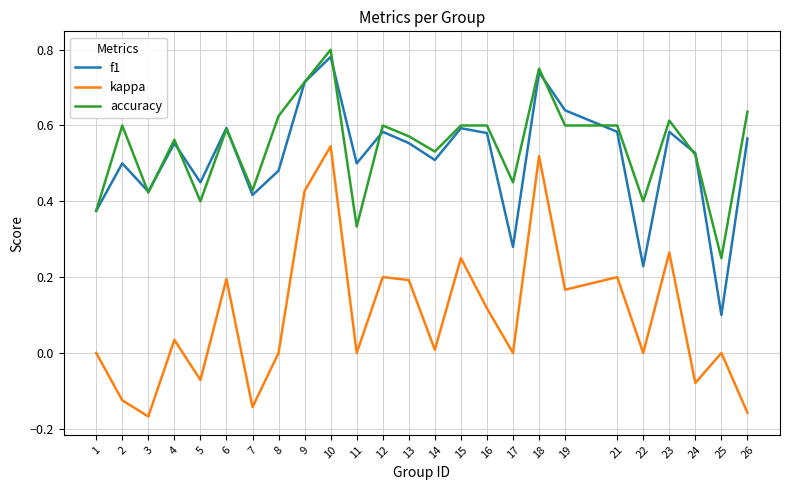

At which category is the sum across all series the highest?

10